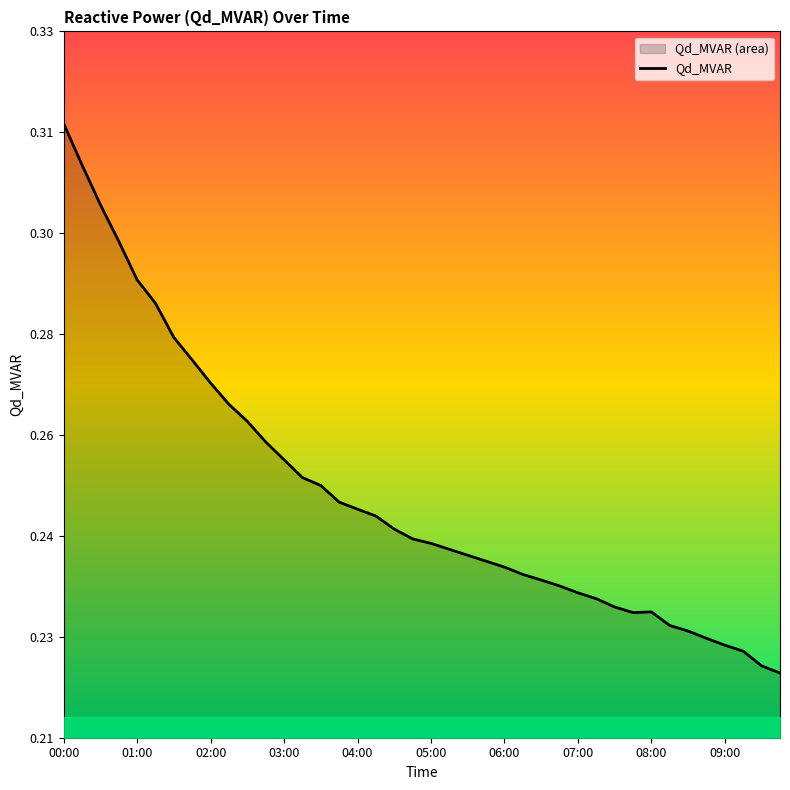

What is the difference between the second highest and minimum values?

0.1